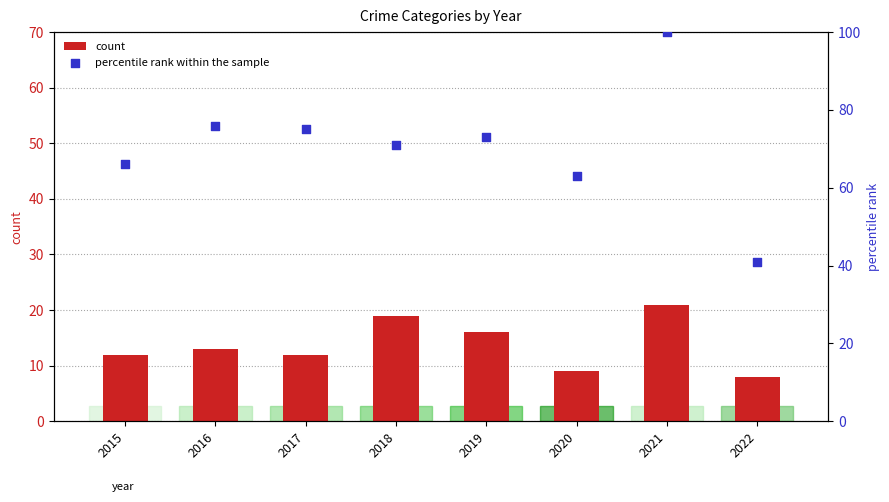

Which series reaches the maximum Y coordinate?

percentile rank within the sample